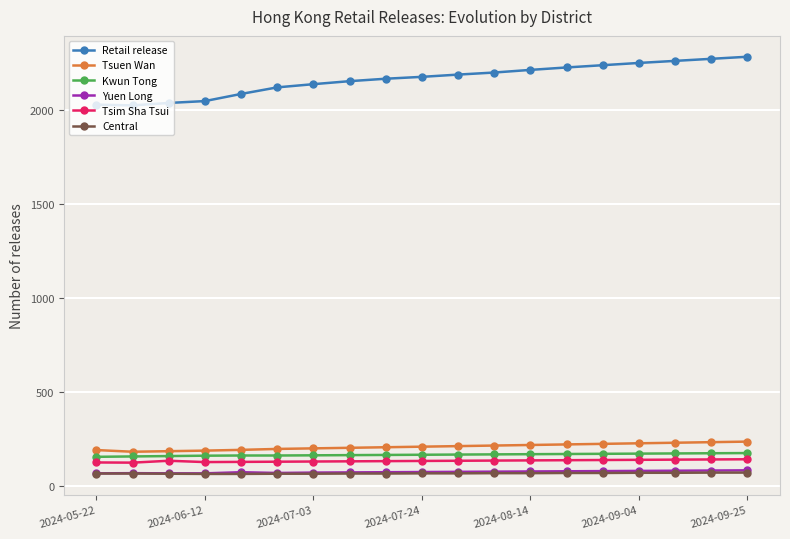

True or false: Retail release and Yuen Long cross at least once.

False